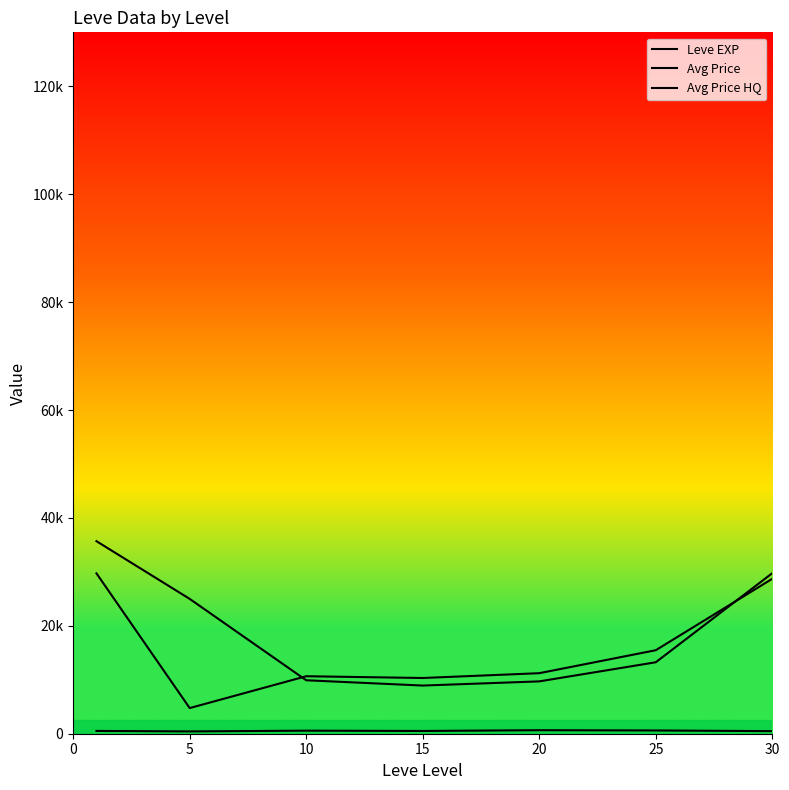

Is the value of Avg Price at 0 greater than the value of Avg Price HQ at 15?

Yes